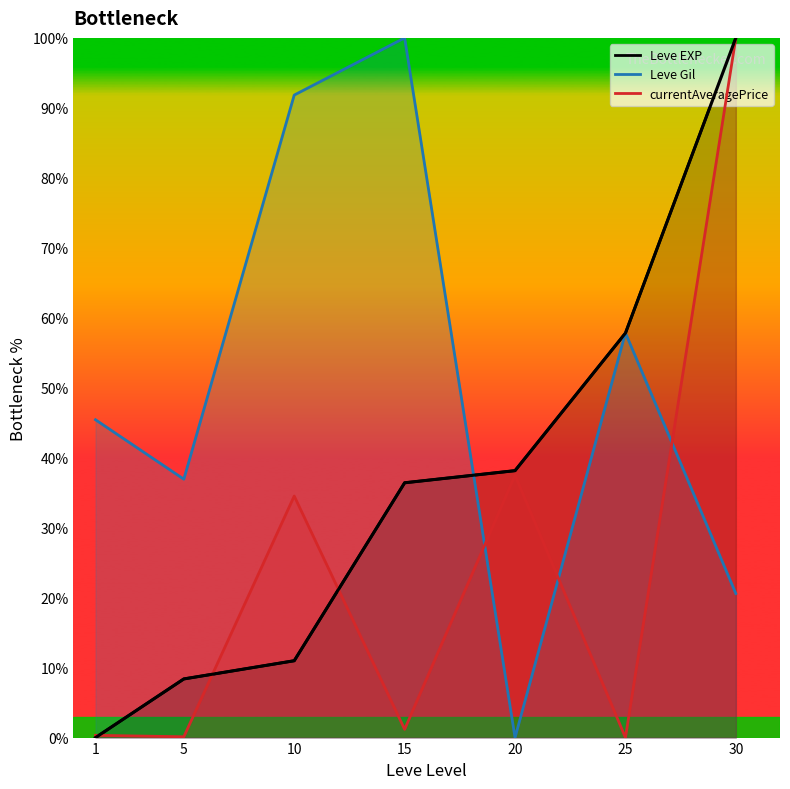

What is the value of the 2nd point from the left?

8.4